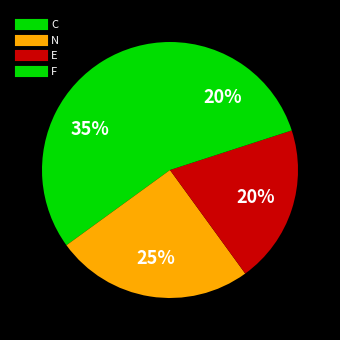

What portion of the pie excludes E?

80.0%